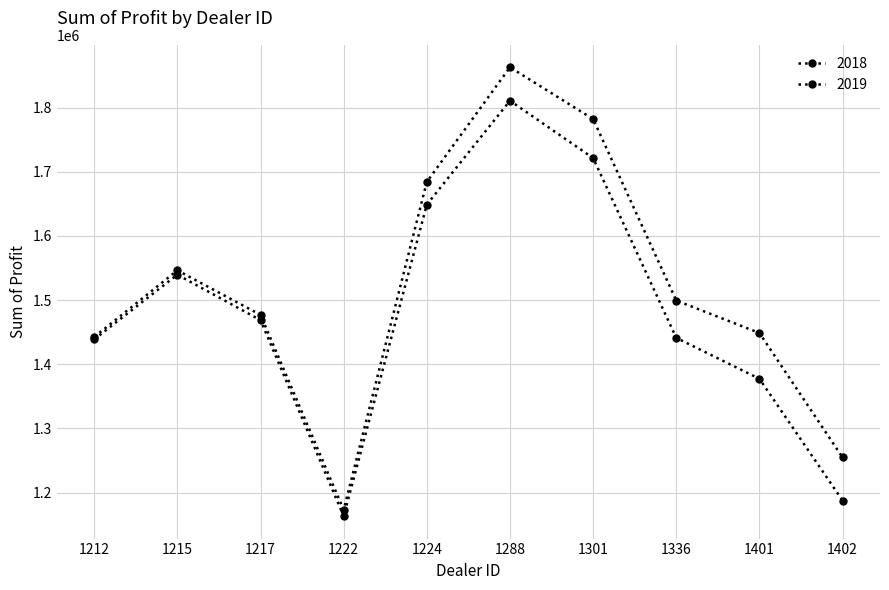

List the labels in order of 2019 value, smallest first.

1222, 1402, 1401, 1212, 1336, 1217, 1215, 1224, 1301, 1288